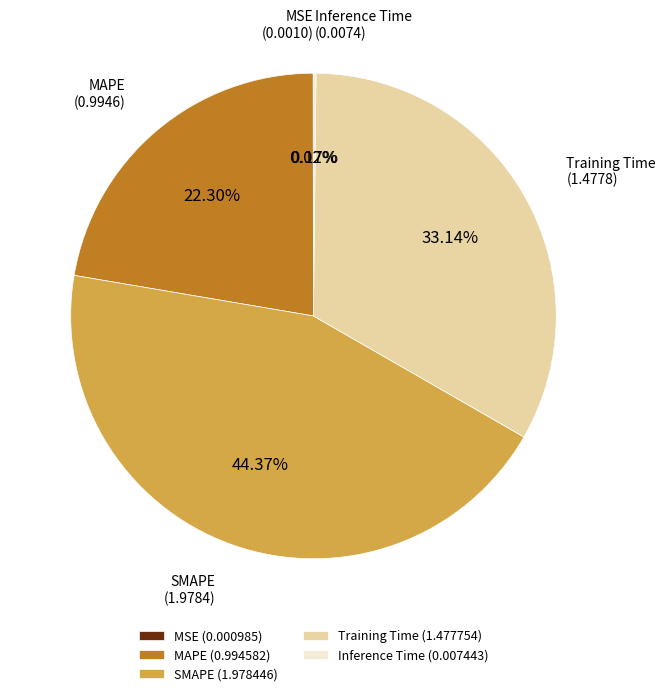

The Training Time slice represents 22% of the pie. True or false?

False